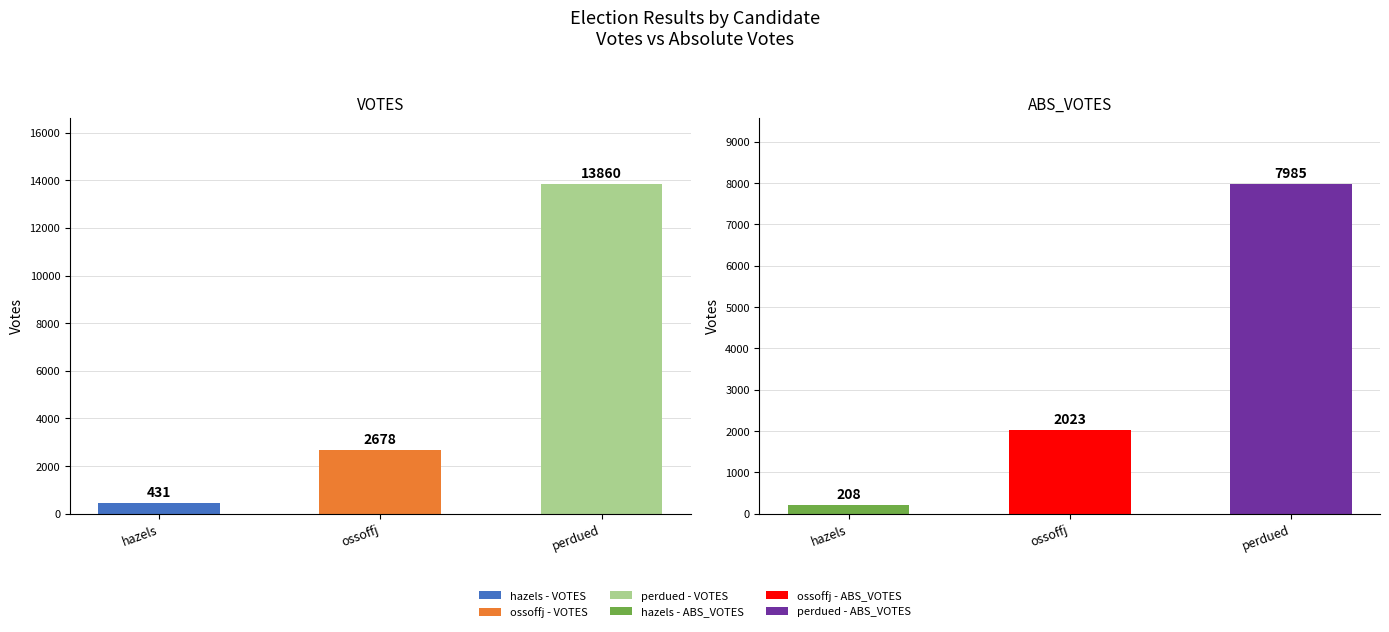

Reading right to left, transcribe all the data shown in this chart.

VOTES: 13860	2678	431
ABS_VOTES: 7985	2023	208